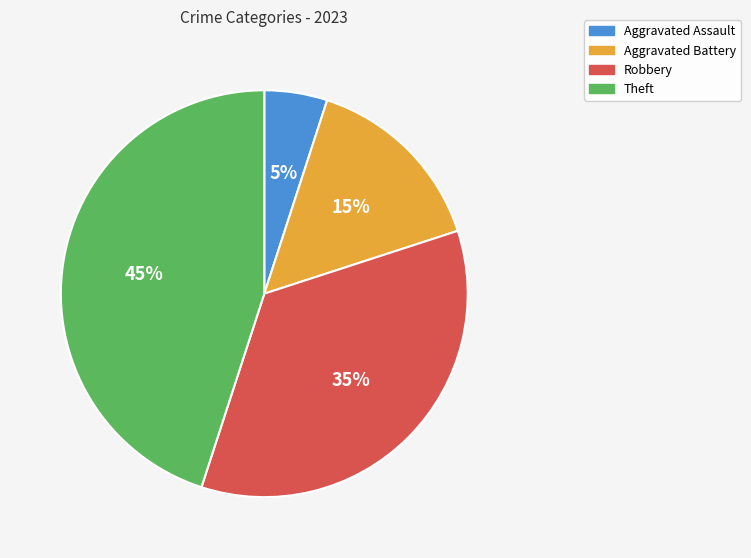

Is there a majority slice in this chart?

No